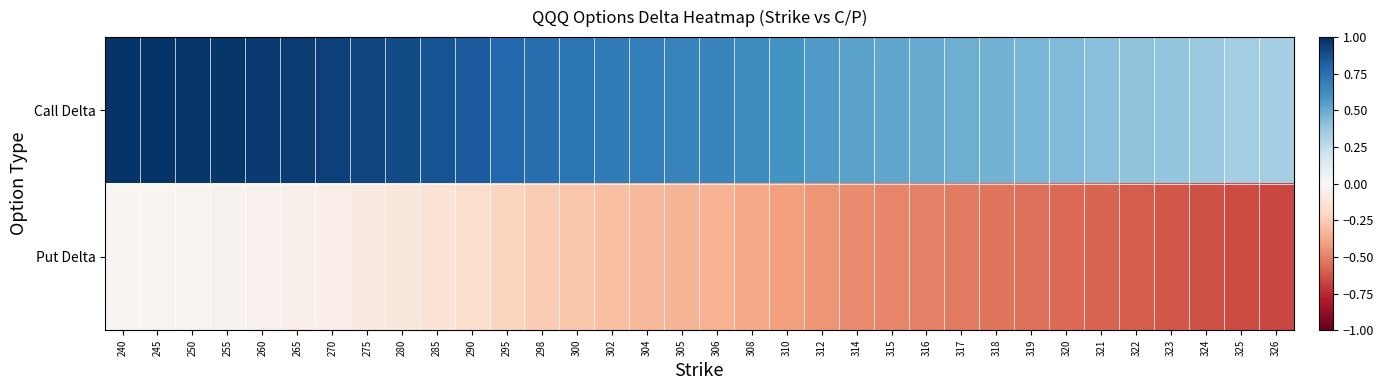

What is the greatest value displayed?

1.0